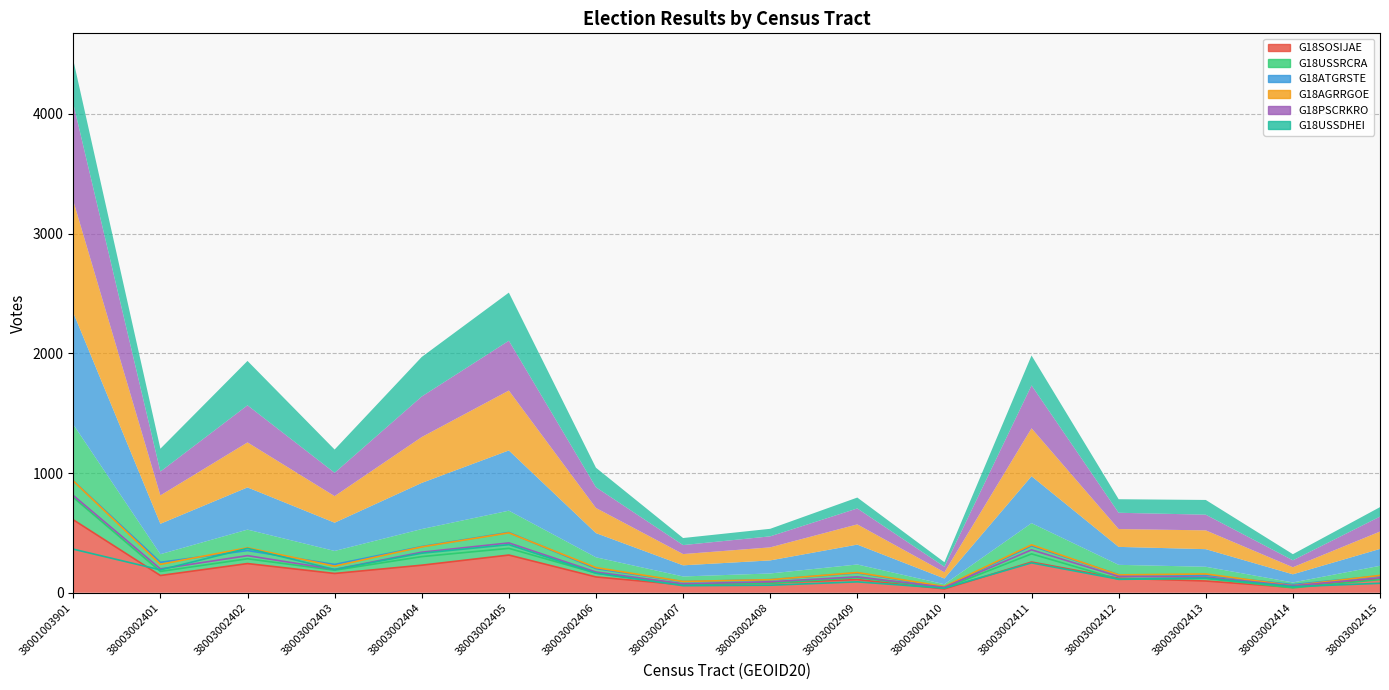

Reading left to right, extract all data points from this chart.

G18SOSIJAE: 609.1	144.0	243.7	161.0	230.0	314.8	132.0	66.0	82.0	110.0	32.0	256.5	121.0	98.0	45.0	115.0
G18USSRCRA: 796.1	178.0	283.6	188.0	301.9	370.8	164.0	70.0	79.0	126.0	39.0	324.8	112.0	119.0	41.0	110.0
G18ATGRSTE: 934.1	254.0	352.5	236.0	385.4	503.0	202.0	93.0	109.0	166.0	48.0	392.0	150.0	147.0	68.0	141.0
G18AGRRGOE: 934.1	237.0	375.8	222.0	382.9	500.1	210.0	94.0	109.0	169.0	52.0	400.2	149.0	157.0	59.0	145.0
G18PSCRKRO: 812.1	199.0	309.8	195.0	338.7	416.1	173.0	75.0	92.0	133.0	46.0	358.3	136.0	131.0	58.0	125.0
G18USSDHEI: 364.0	191.0	370.7	194.0	330.2	401.7	163.0	59.0	63.0	91.0	38.0	249.4	113.0	123.0	51.0	79.0